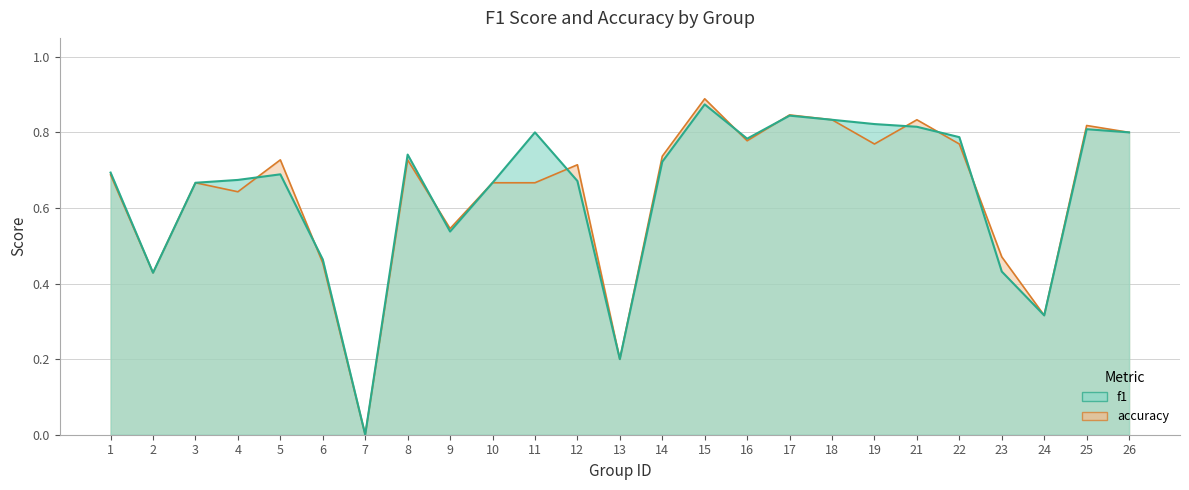

Which category has the lowest value across all series?

7